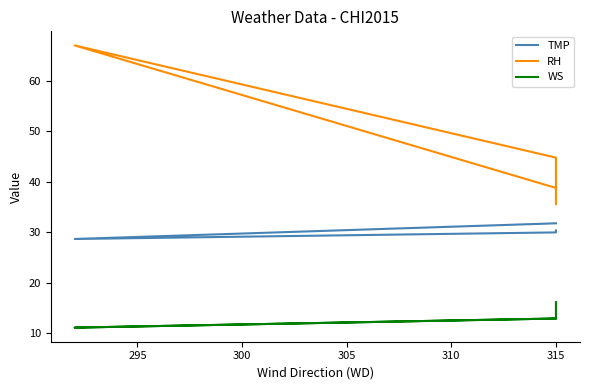

Reading left to right, what are all the values shown in this chart?

TMP: 30.4	30.0	28.7	31.8
RH: 35.6	44.8	67.0	38.8
WS: 16.2	13.0	11.2	13.0